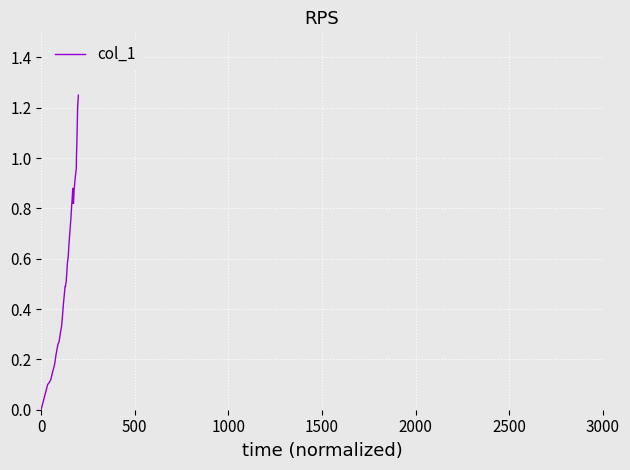

Does the chart display data point markers on the line(s)?

No